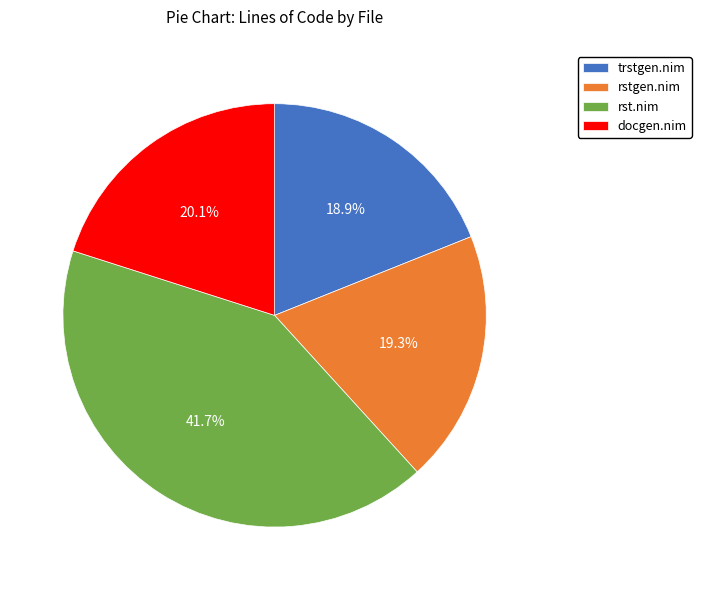

To the nearest percent, what is the average slice percentage?

25%